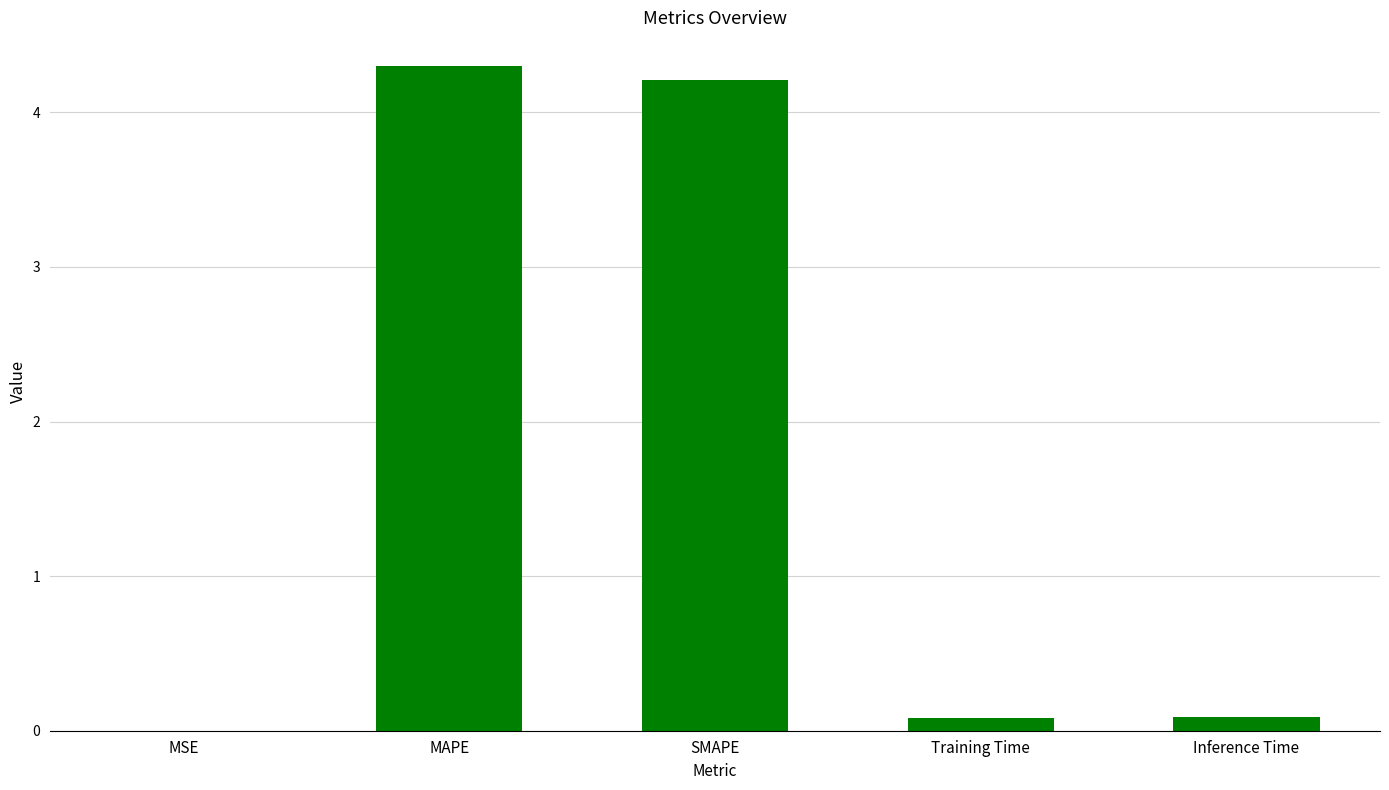

How many series are shown in this chart?

1